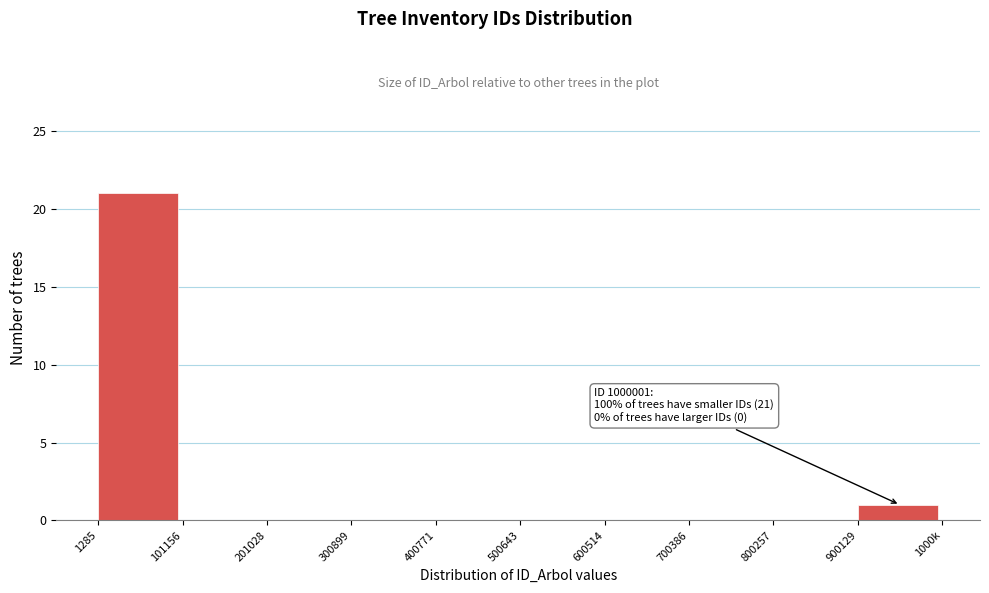

Reading right to left, list all the values displayed in this chart.

900129=1	800257=0	700386=0	600514=0	500643=0	400771=0	300899=0	201028=0	101156=0	1285=21